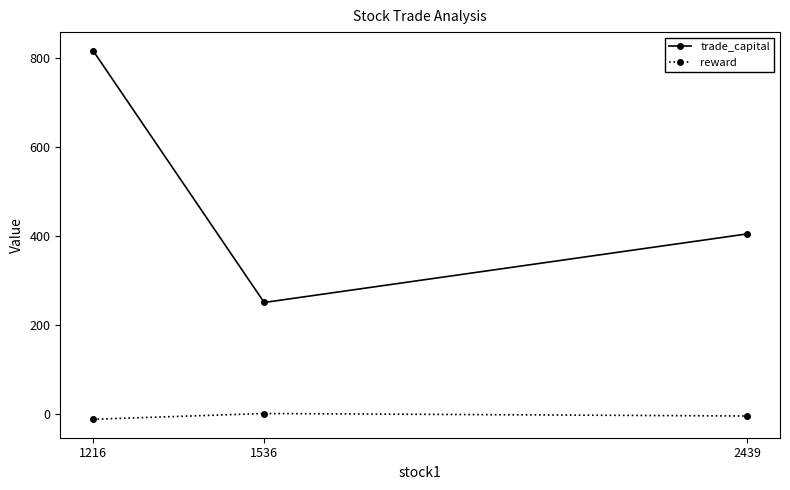

At which category does the chart reach its peak across all series?

1216